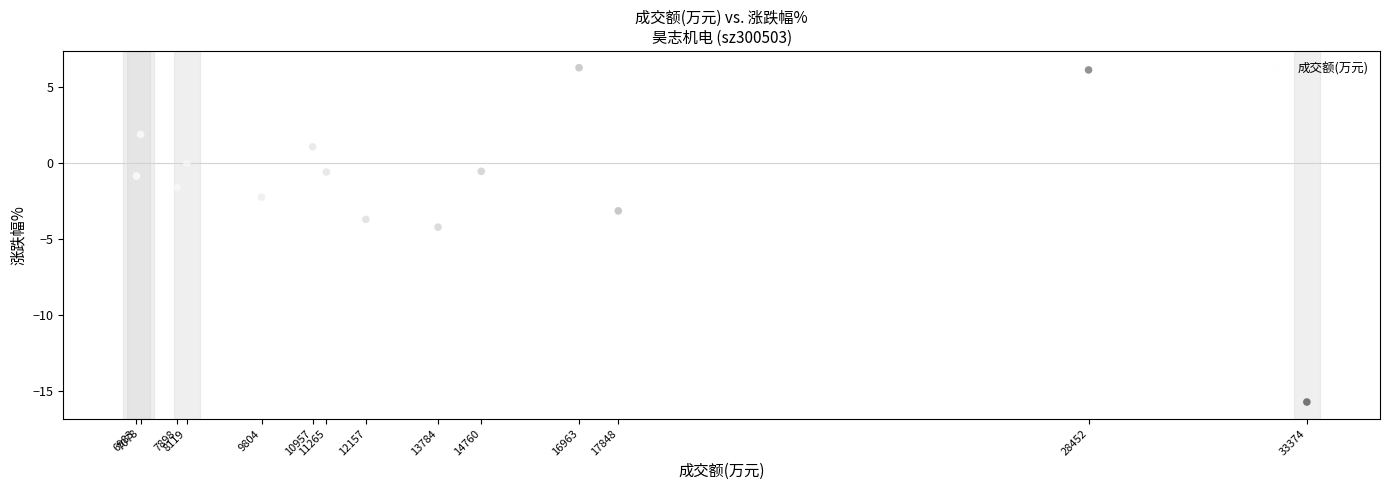

What is the range of Y values (max minus min)?

22.0